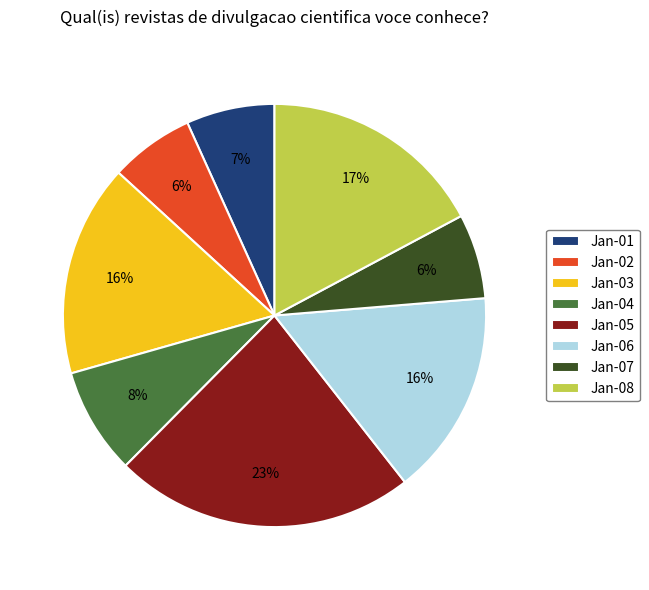

Does any single category account for the majority?

No